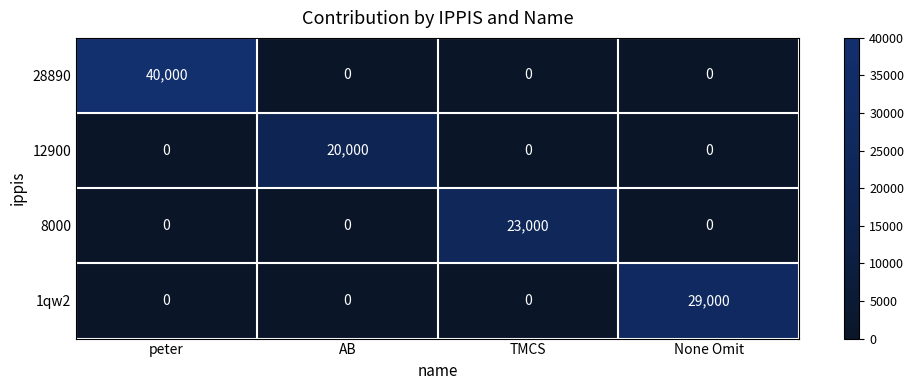

At which category is the sum across all series the highest?

peter